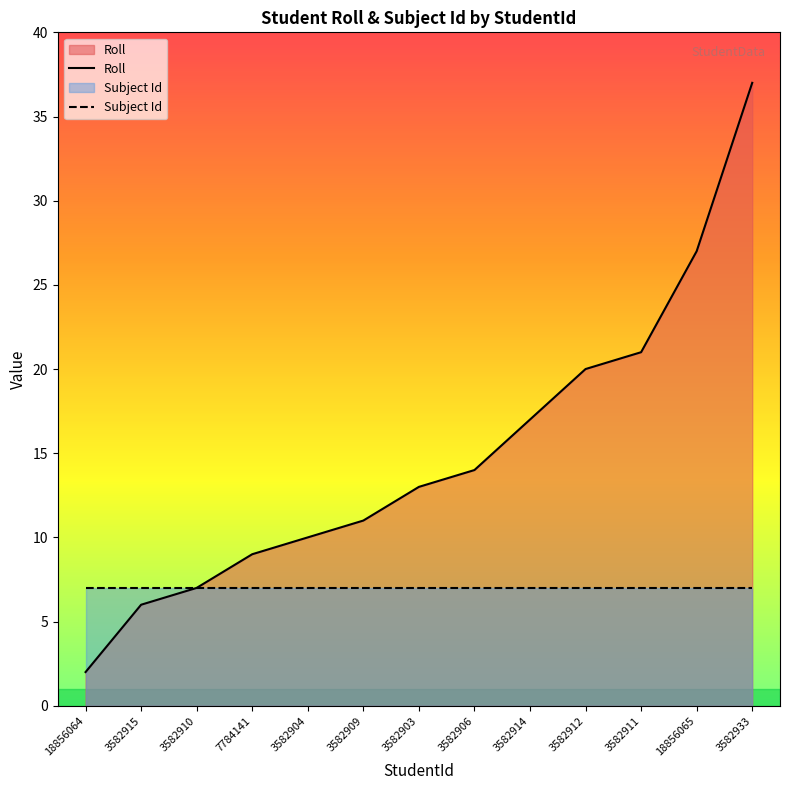

What is the total value across all series at 18856065?

34